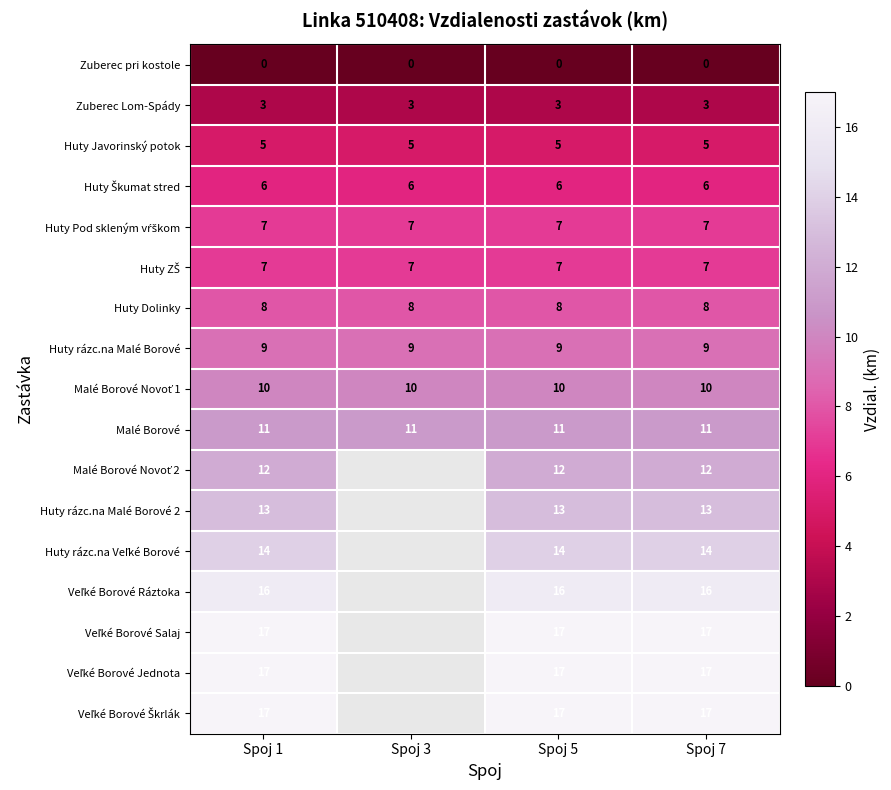

The Huty Dolinky series shows 4 at Spoj 7. True or false?

False